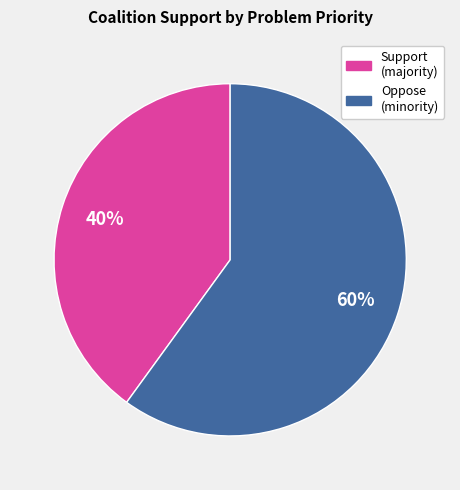

Does any single category account for the majority?

Yes